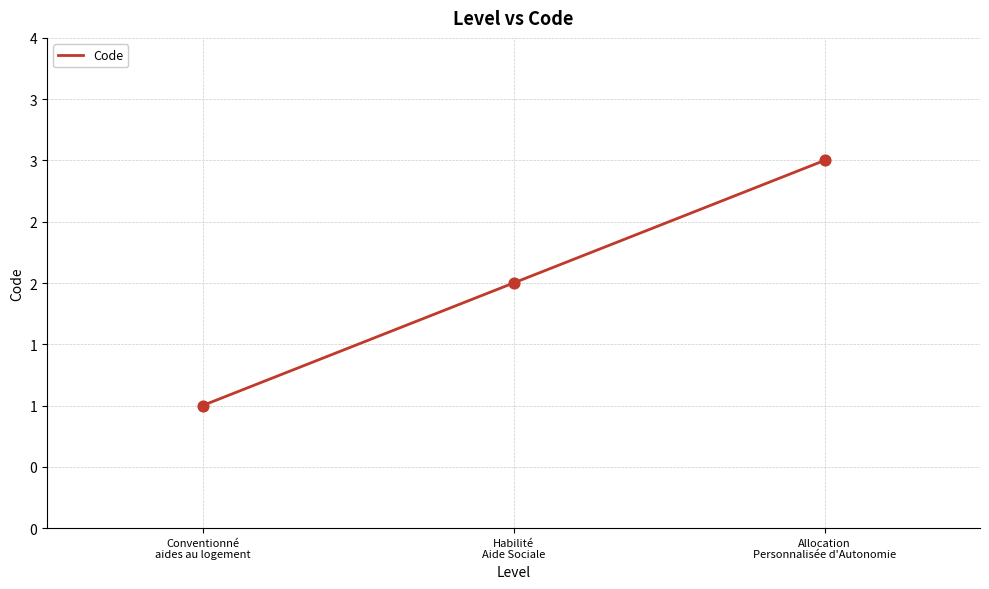

Which has a higher value, Habilité
Aide Sociale or Allocation
Personnalisée d'Autonomie?

Allocation
Personnalisée d'Autonomie